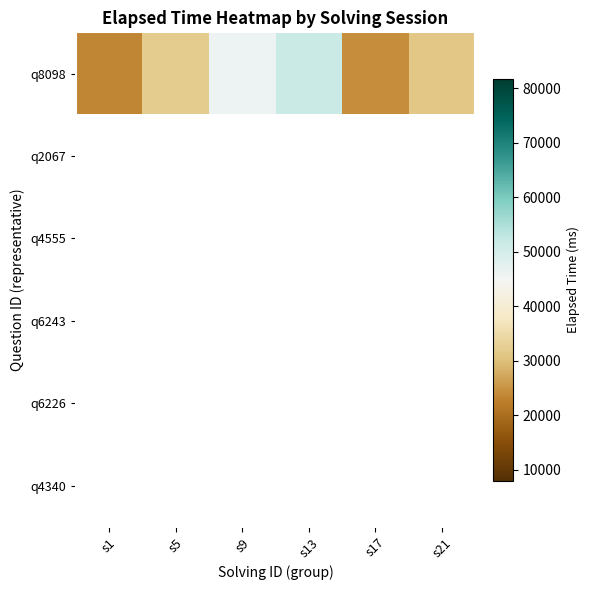

Is the value of q8098 at s13 greater than the value of q4340 at s13?

No